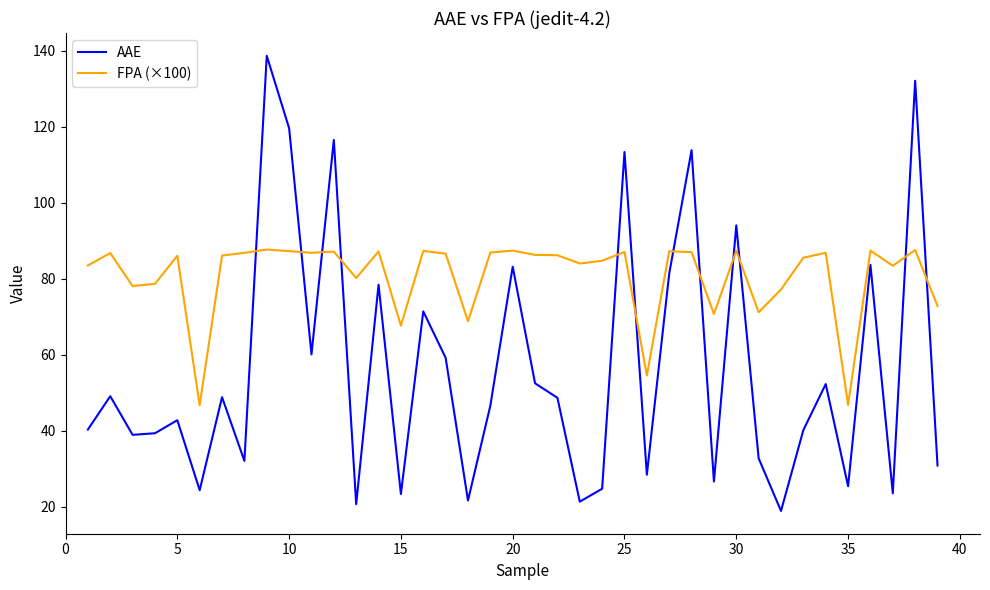

How many lines are shown in the chart?

2